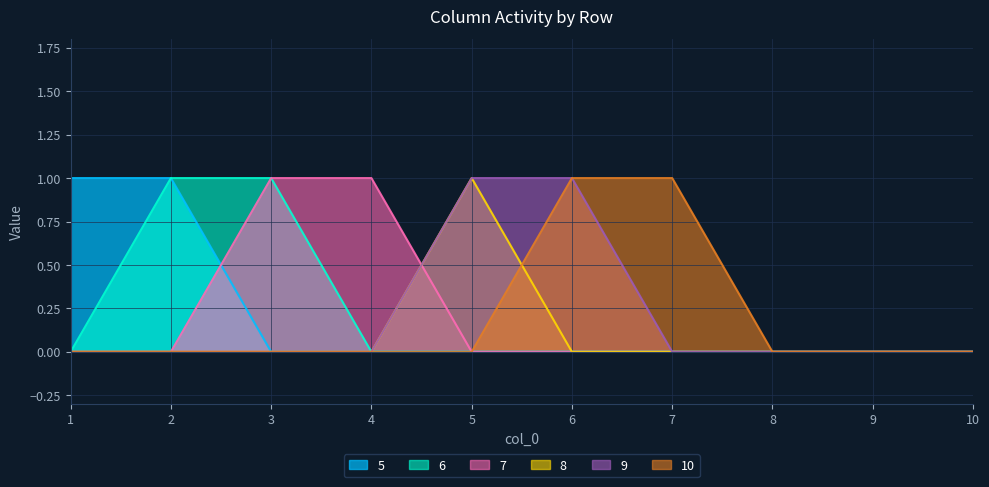

Reading left to right, what are all the values shown in this chart?

5: 1=1	2=1	3=0	4=0	5=0	6=0	7=0	8=0	9=0	10=0
6: 1=0	2=1	3=1	4=0	5=0	6=0	7=0	8=0	9=0	10=0
7: 1=0	2=0	3=1	4=1	5=0	6=0	7=0	8=0	9=0	10=0
8: 1=0	2=0	3=0	4=0	5=1	6=0	7=0	8=0	9=0	10=0
9: 1=0	2=0	3=0	4=0	5=1	6=1	7=0	8=0	9=0	10=0
10: 1=0	2=0	3=0	4=0	5=0	6=1	7=1	8=0	9=0	10=0